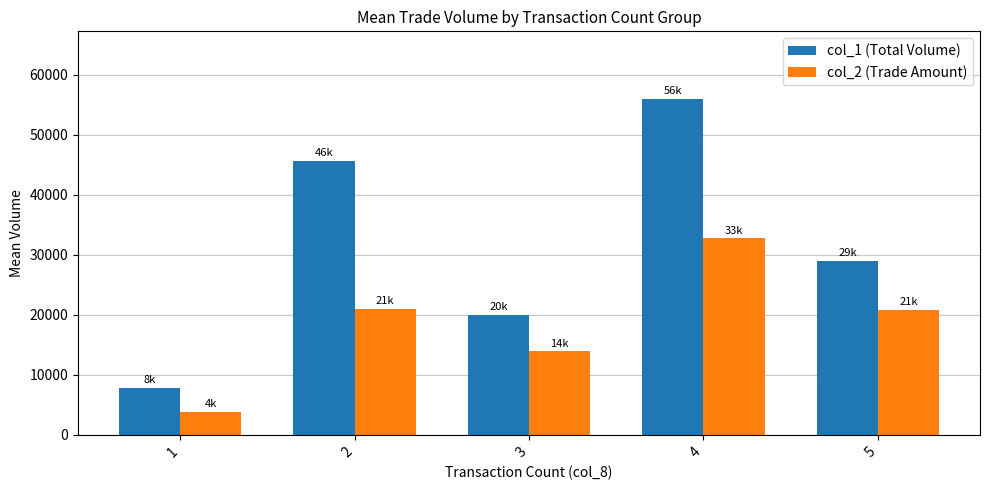

What is the value of the col_2 (Trade Amount) bar at the 5th from the left?

20780.0